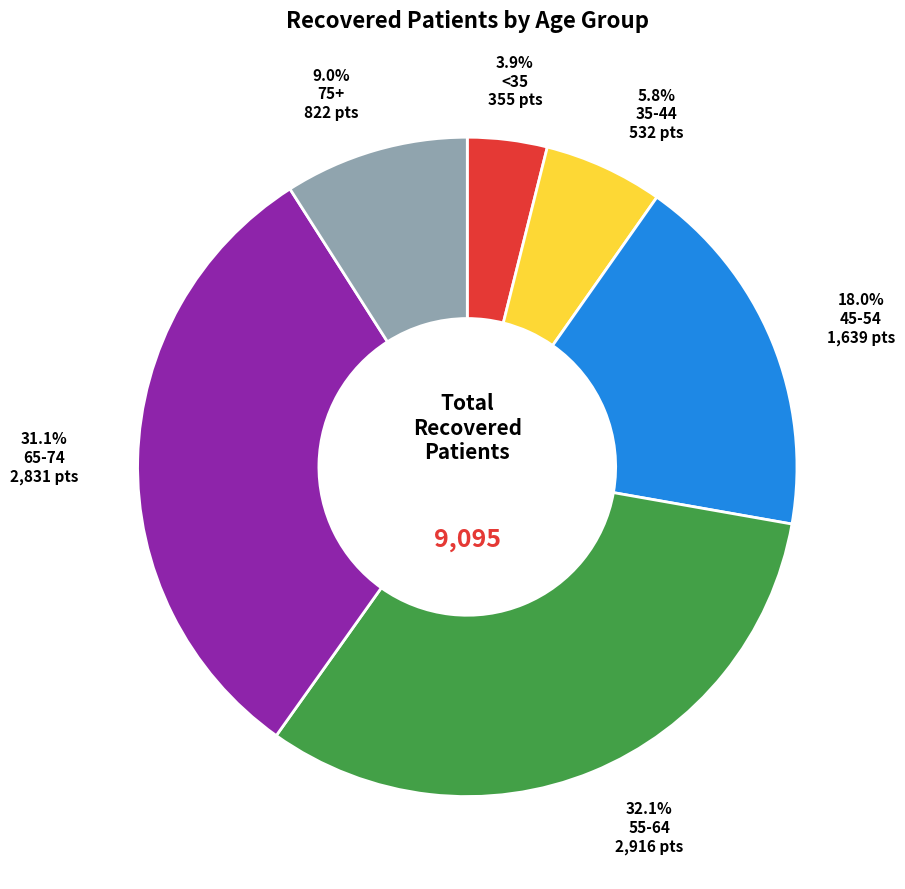

Is there a majority slice in this chart?

No